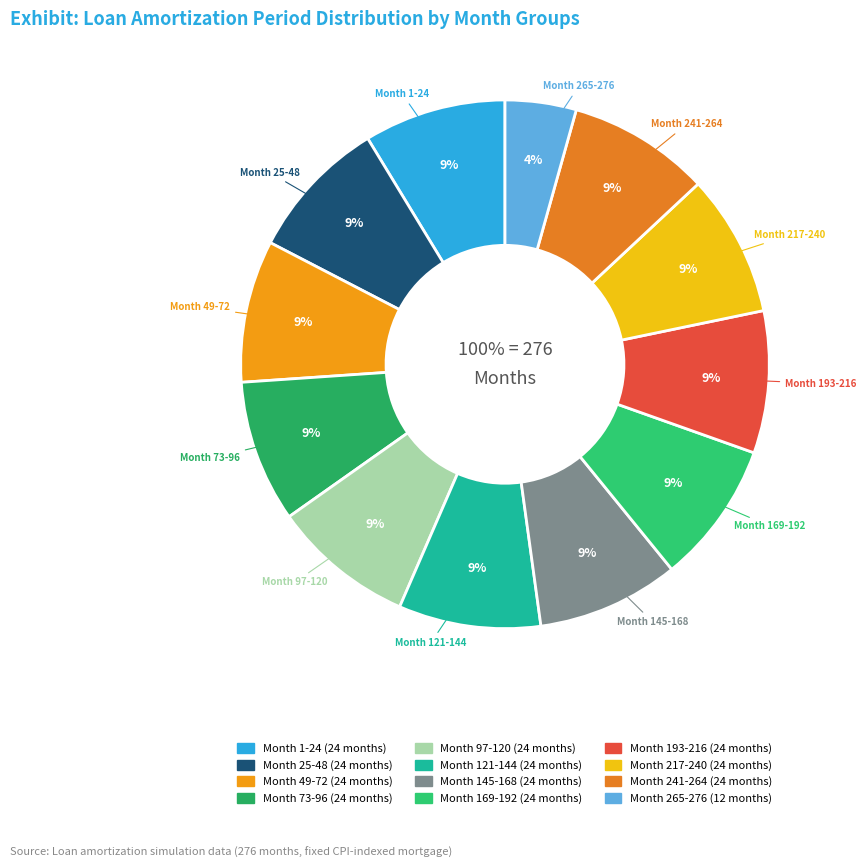

To the nearest percent, what is the average slice percentage?

8%